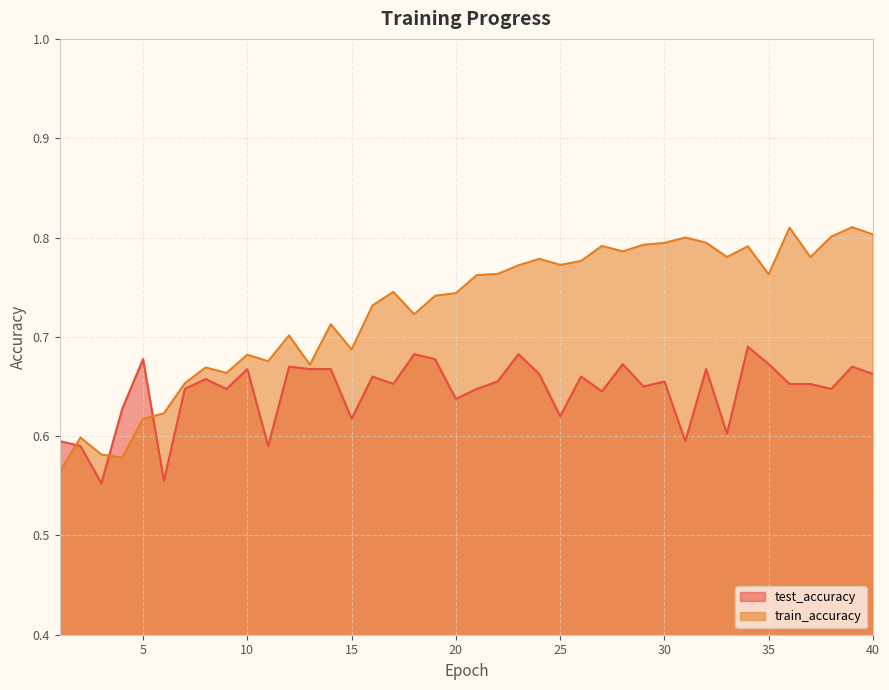

The value of train_accuracy at 32 is 0.8. True or false?

True